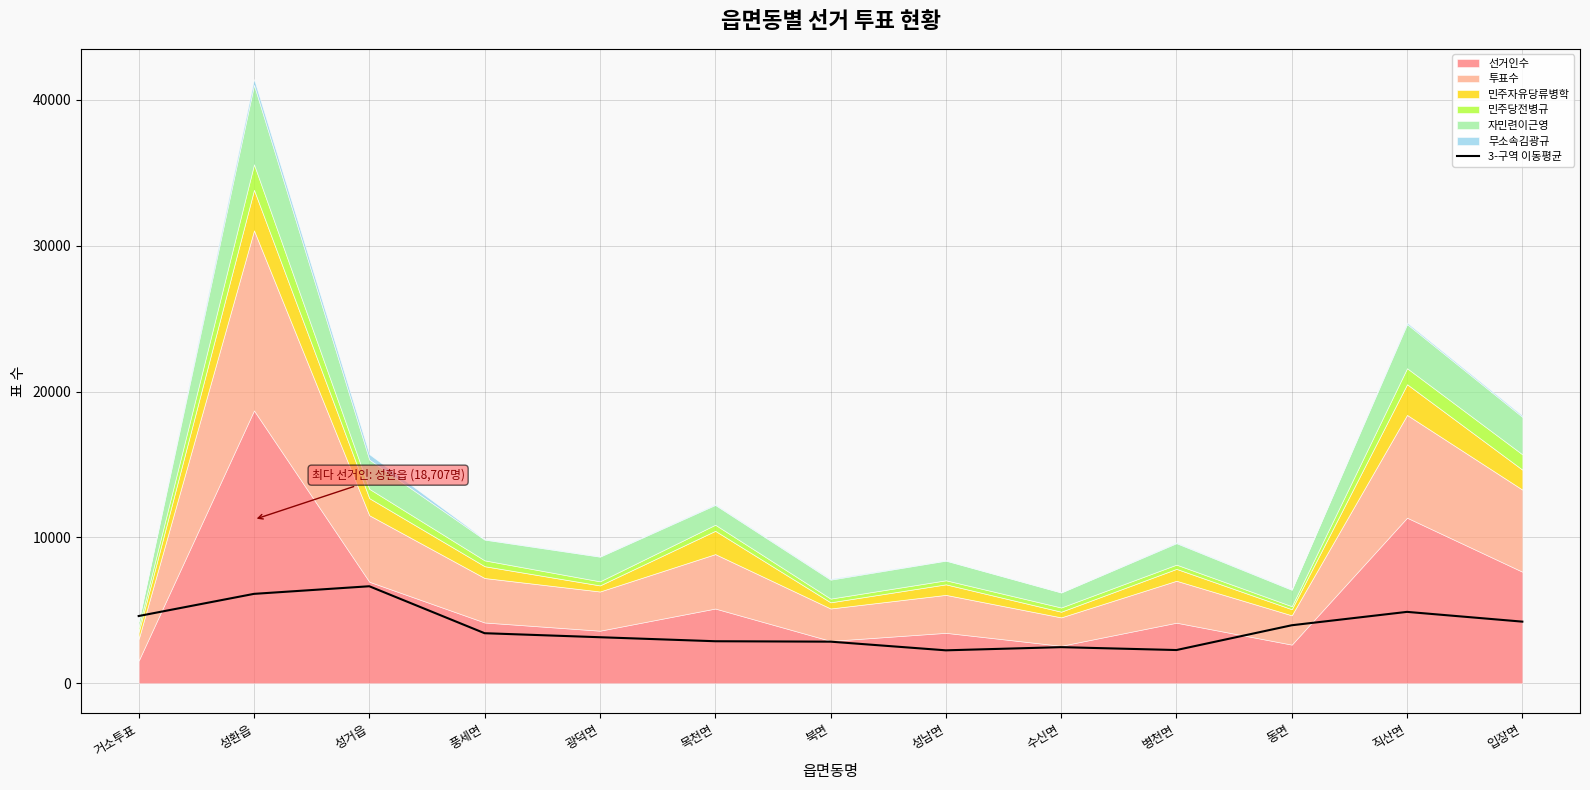

What position from the right is 풍세면?

10